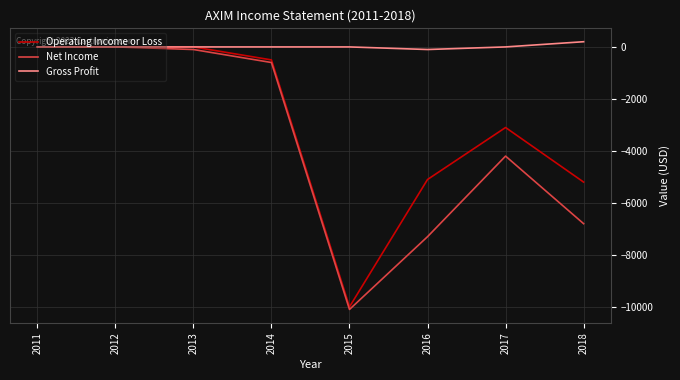

What is the smallest value displayed?

-10100